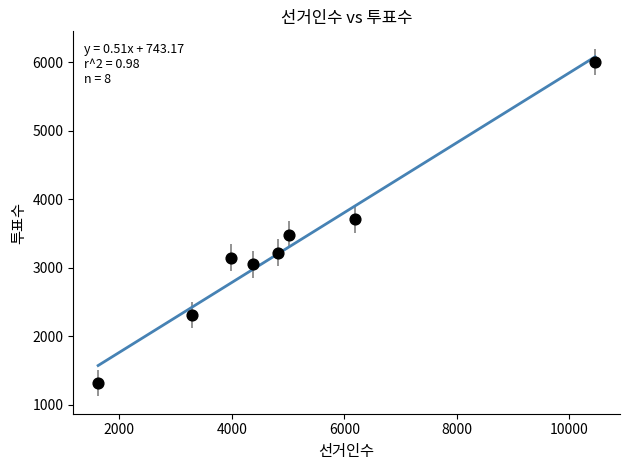

What is the average X value?

4970